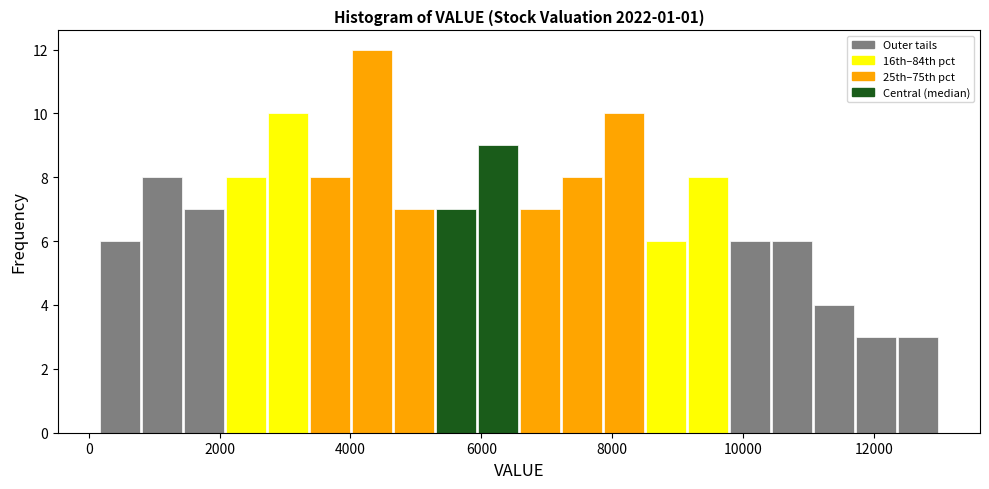

Read against the x-axis, roughly where is the centre of the tallest bar?

4400